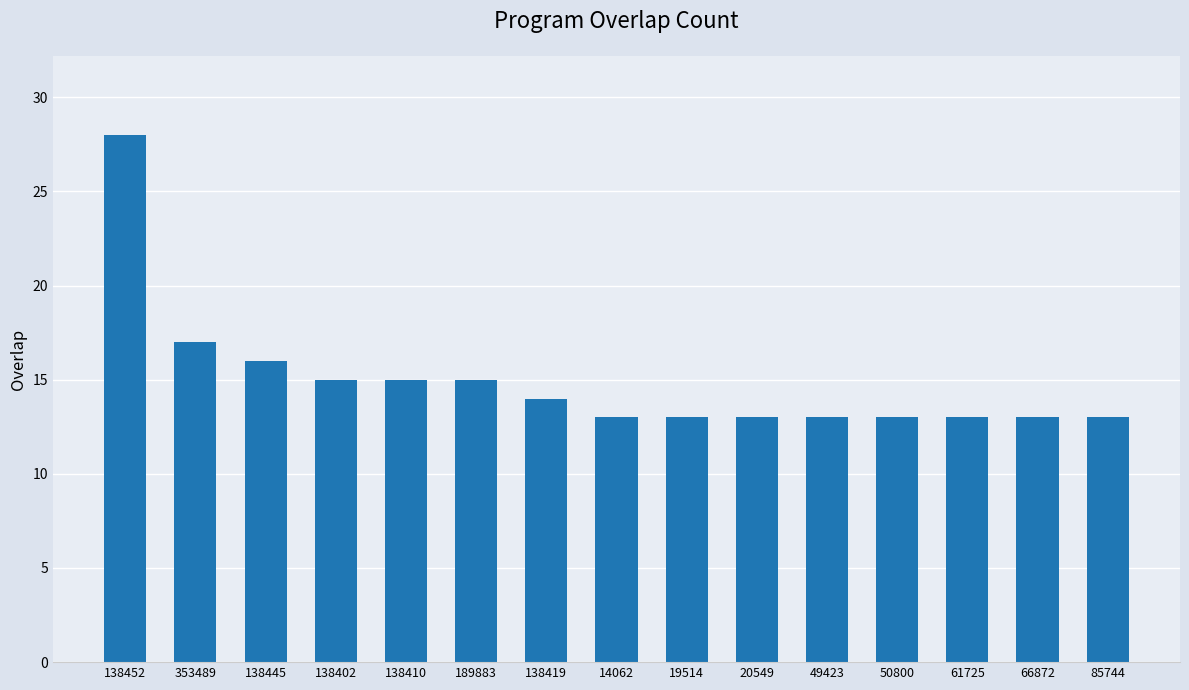

What value does the data have at 66872, to the nearest 10?

10